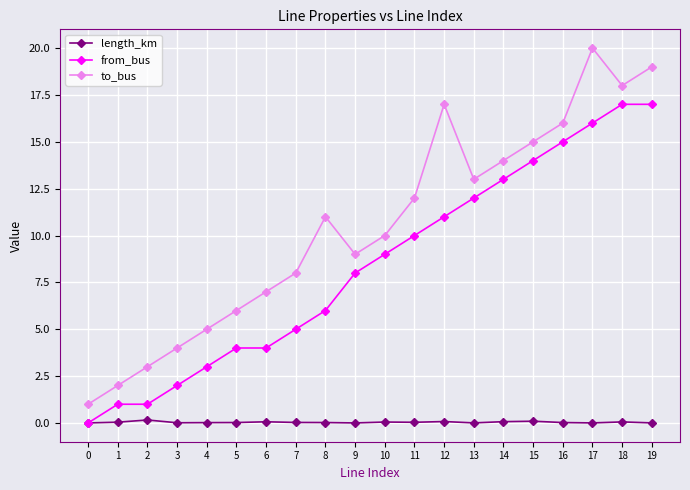

True or false: to_bus and length_km cross at least once.

False